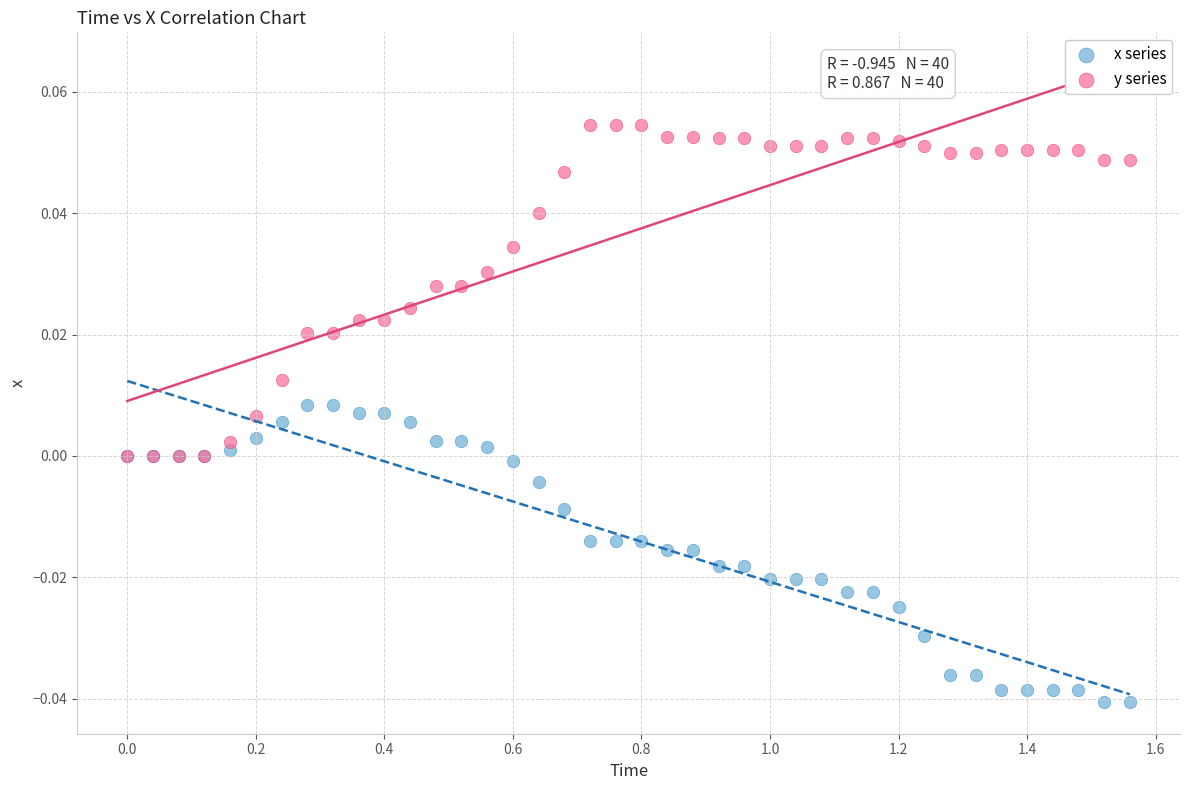

Which series has the widest spread of Y values?

y series